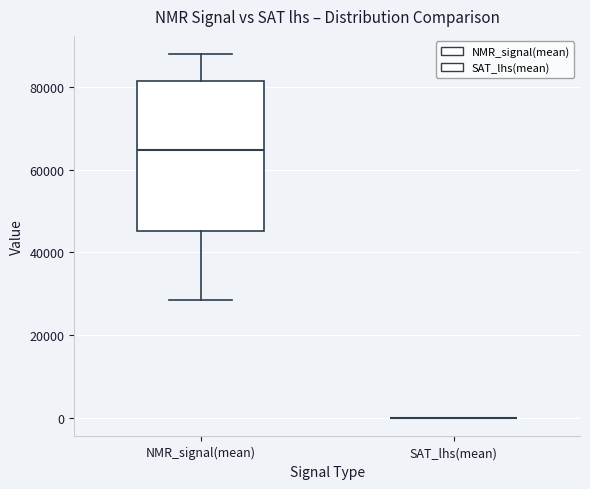

Reading left to right, read every box against the y-axis: the position of its median line, the range the box covers, and the ends of its whiskers. The values are not printed on the chart, so give them approximately, as read against the axis.

NMR_signal(mean): median 64000, box 46000 to 82000, whiskers 28000 to 88000
SAT_lhs(mean): box collapsed to a line at 0, whiskers 0 to 0